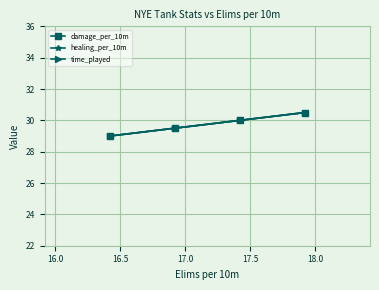

At how many categories does at least one series exceed 30?

1